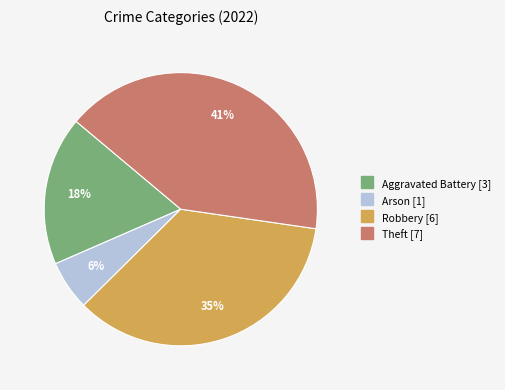

Combined, do Aggravated Battery and Arson account for over 50%?

No